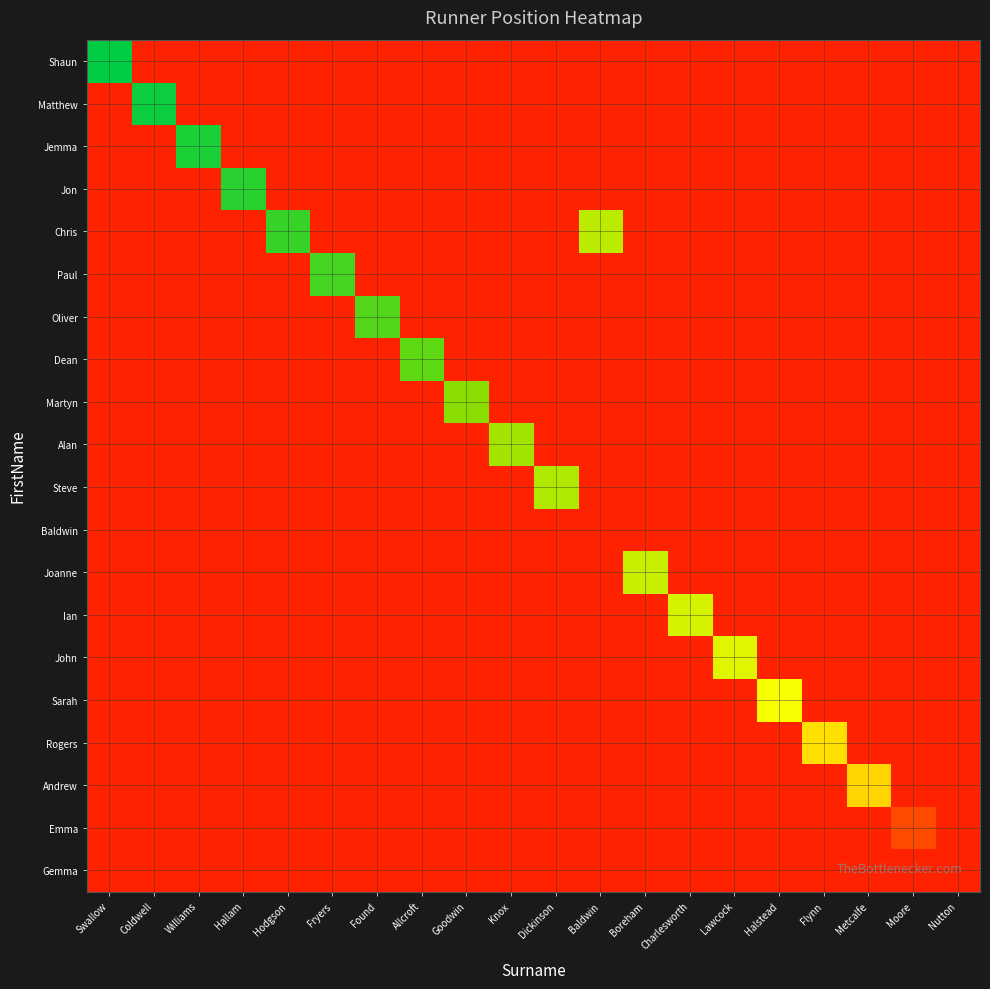

Count the number of data series in this chart.

20